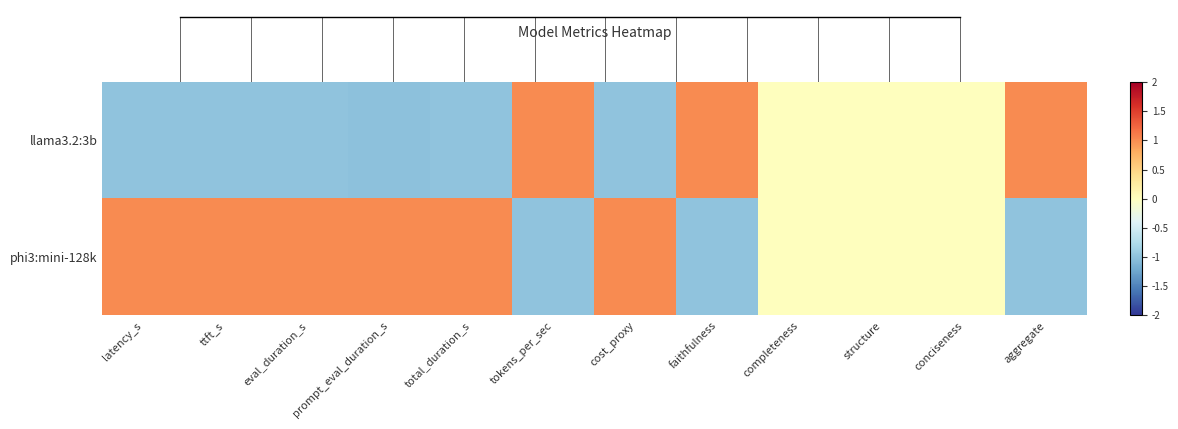

Rank the series at total_duration_s from lowest to highest value.

llama3.2:3b, phi3:mini-128k